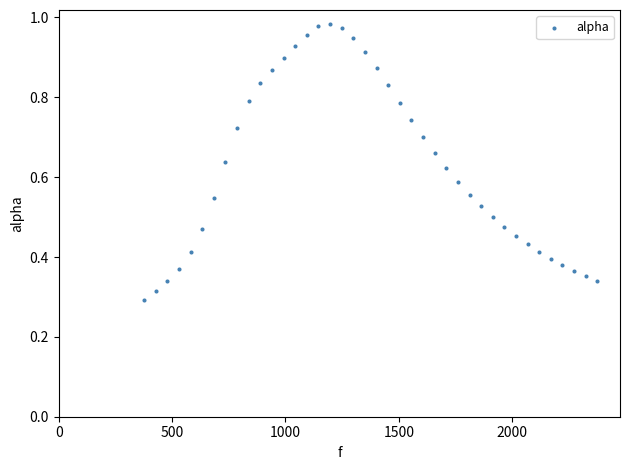

What is the range of X values (max minus min)?

1998.3